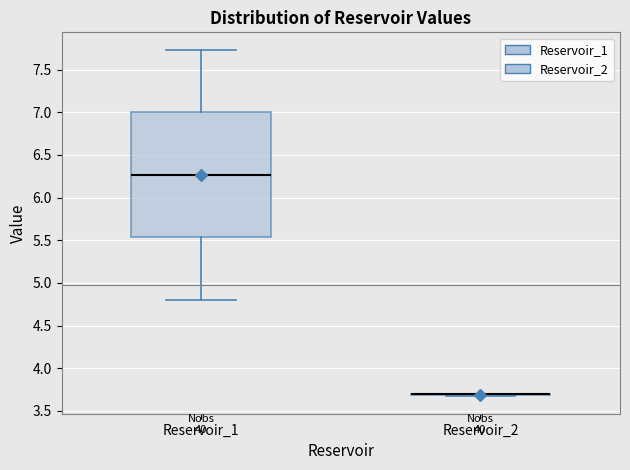

Comparing the boxes themselves (not the whiskers), which one is the tallest?

Reservoir_1